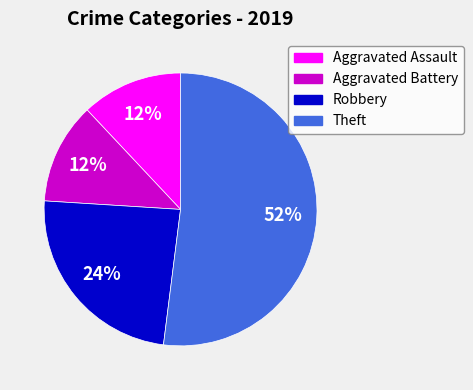

What is the largest slice in the pie chart?

Theft